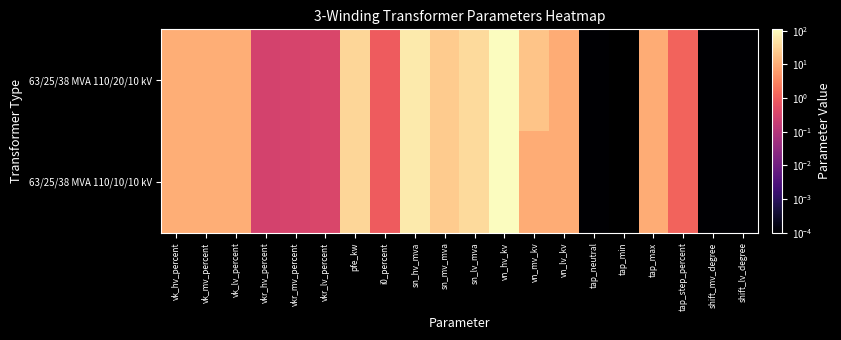

List the series in order of their peak value, highest first.

63/25/38 MVA 110/20/10 kV, 63/25/38 MVA 110/10/10 kV